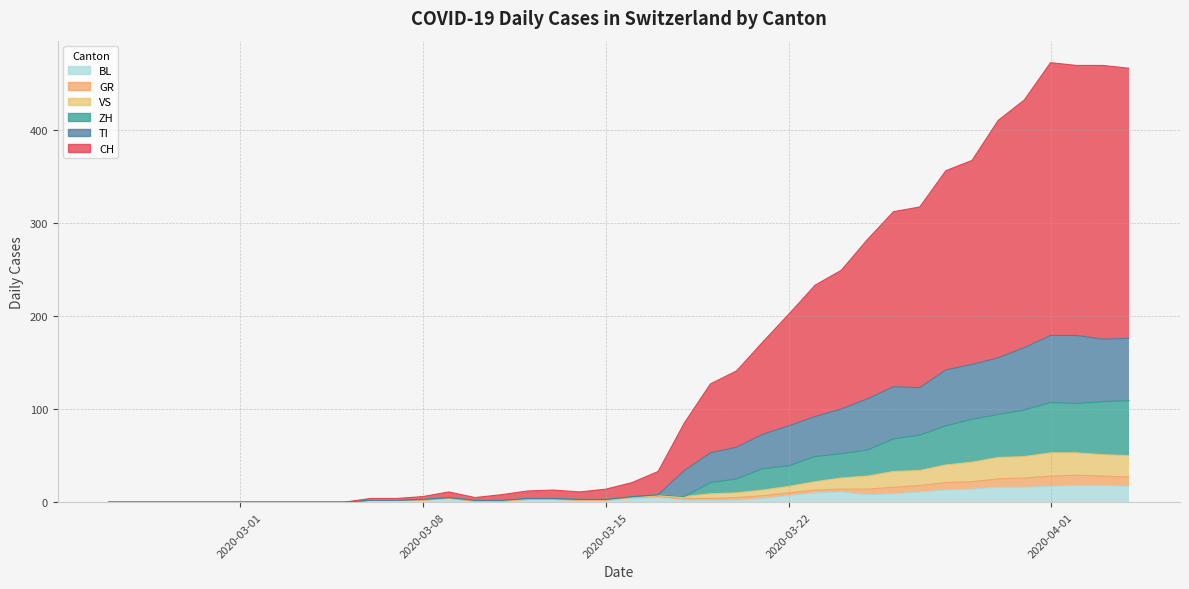

What are all the series names shown in the legend?

CH, GR, VS, TI, BL, ZH